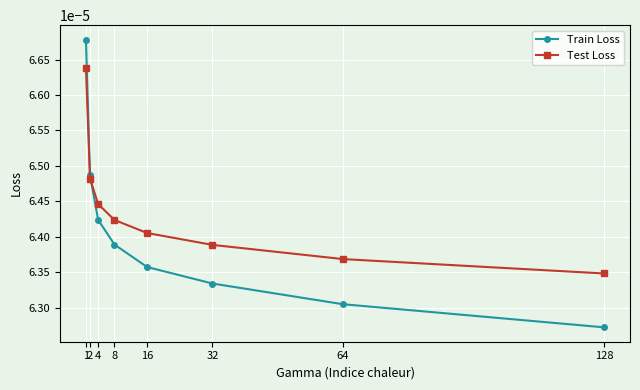

Rank the series by their average value, from lowest to highest.

Train Loss, Test Loss